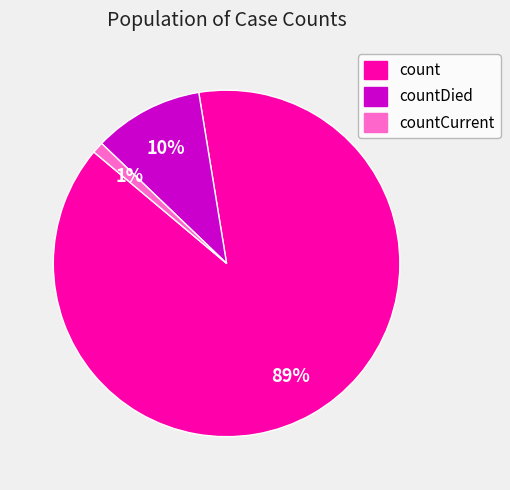

Count the number of slices in the pie.

3